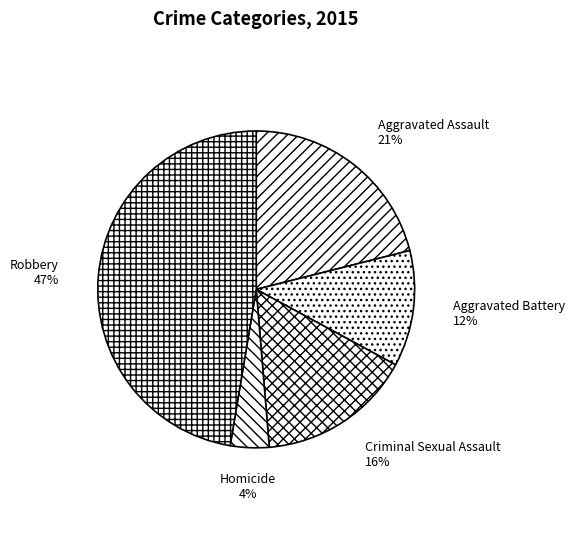

How many slices are in this pie chart?

5